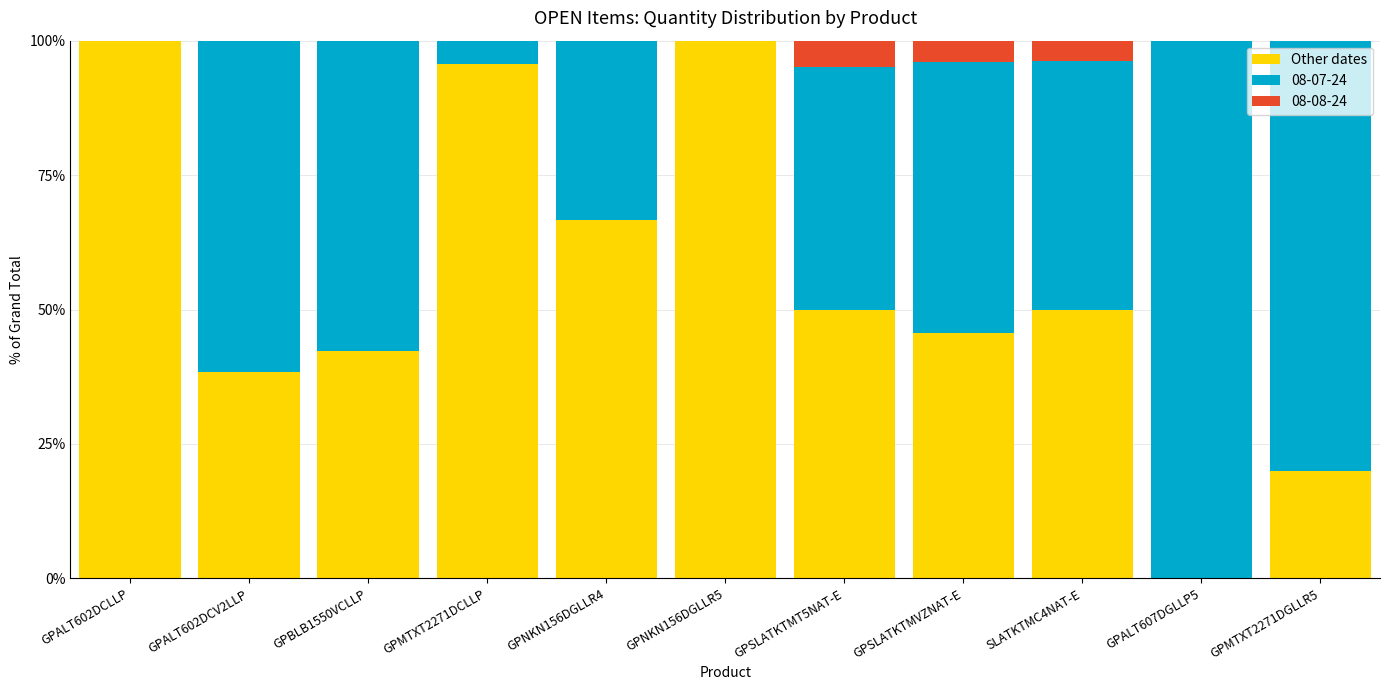

The Other dates series shows 11.6 at GPALT602DCV2LLP. True or false?

False